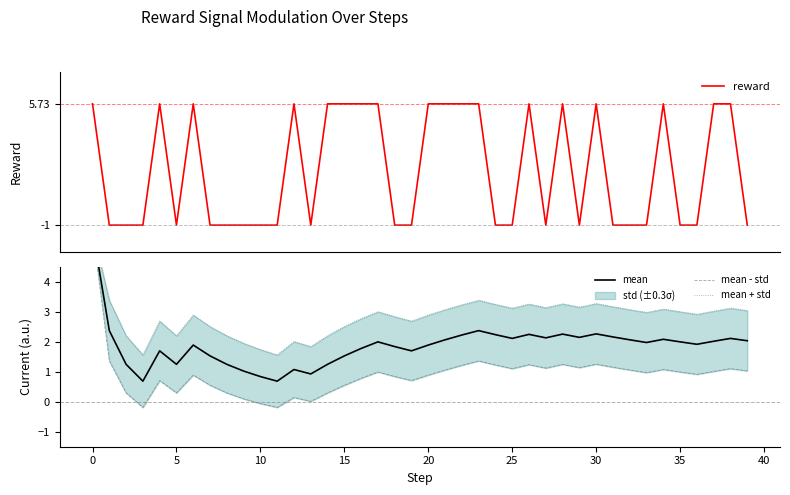

Which series has the largest total across all categories?

mean + std